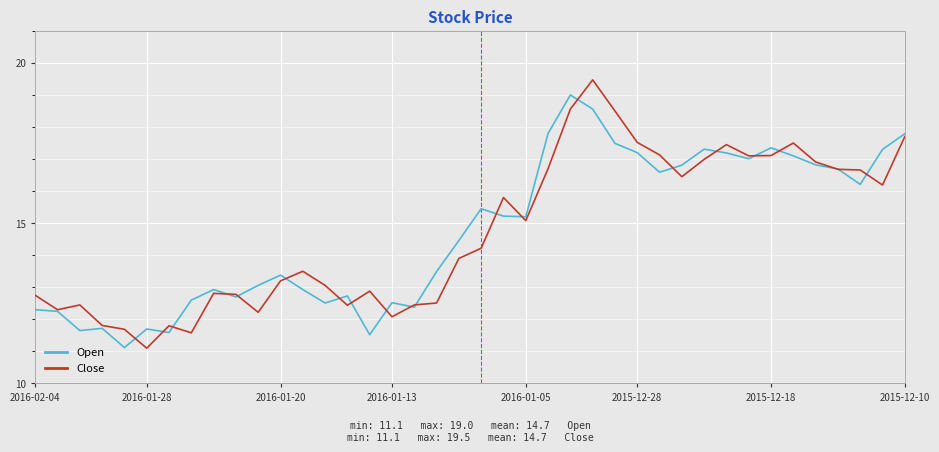

What is the greatest value displayed?

19.5